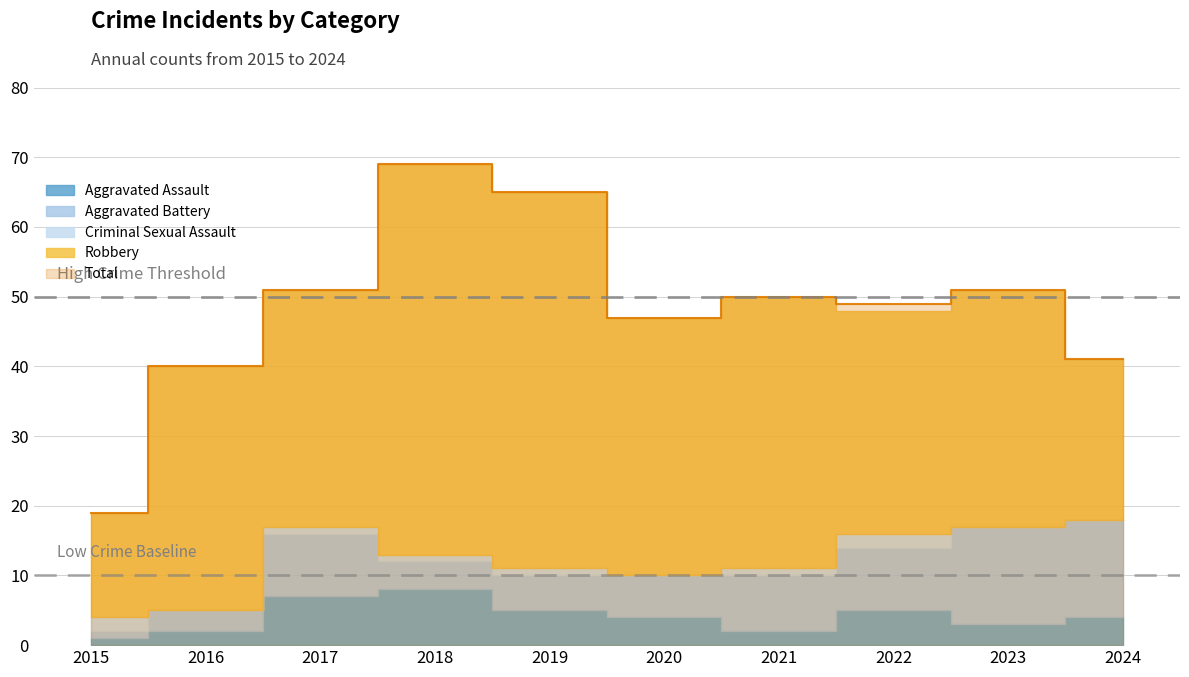

Where is the first local minimum for Aggravated Assault?

2021